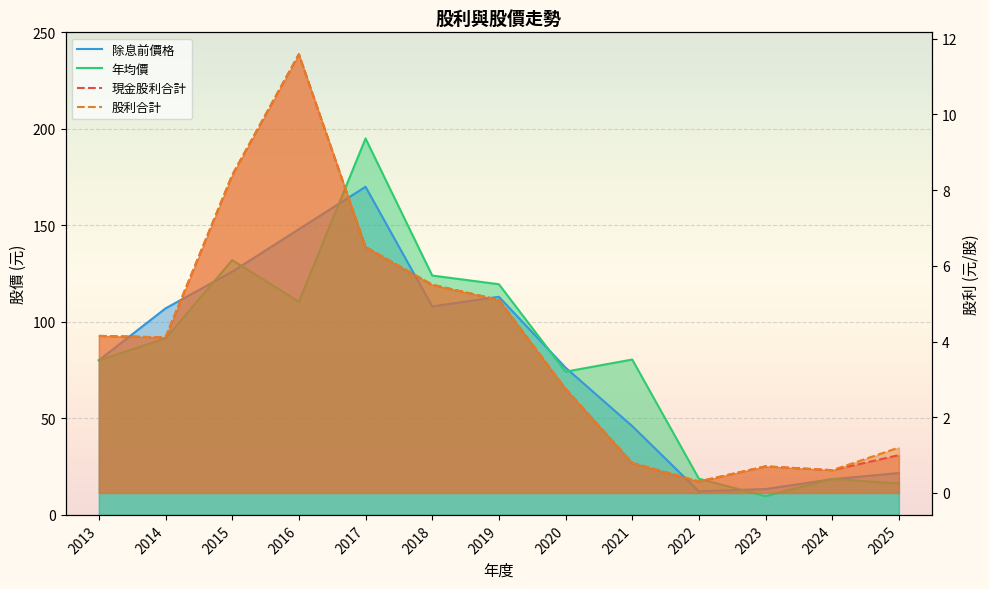

What is the approximate value of 年均價 at 2018?

124.0